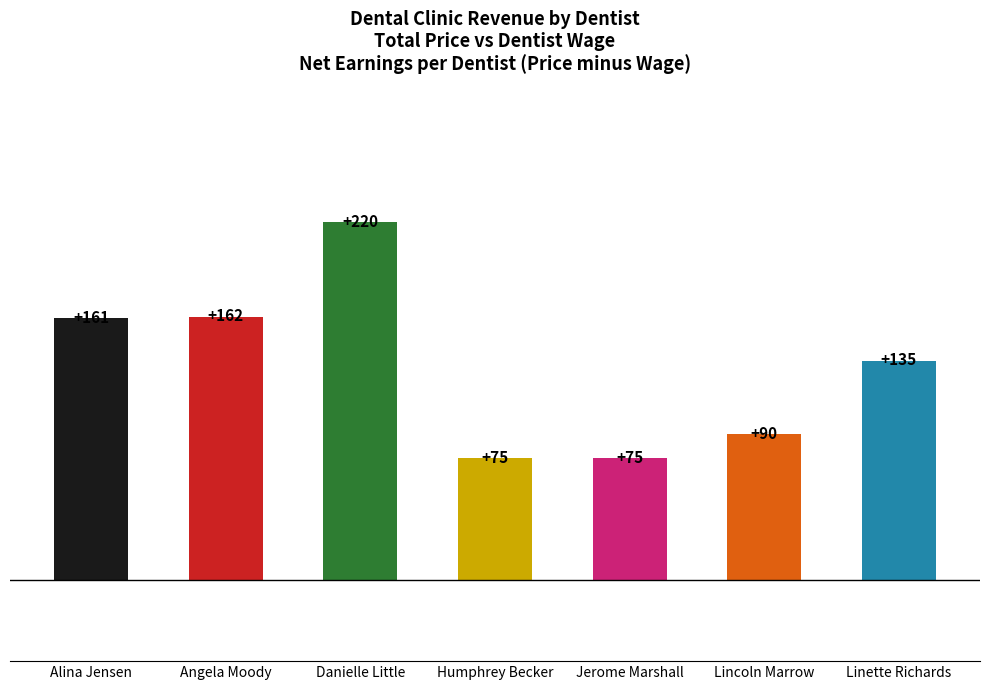

Reading left to right, what are all the values shown in this chart?

161	162	220	75	75	90	135